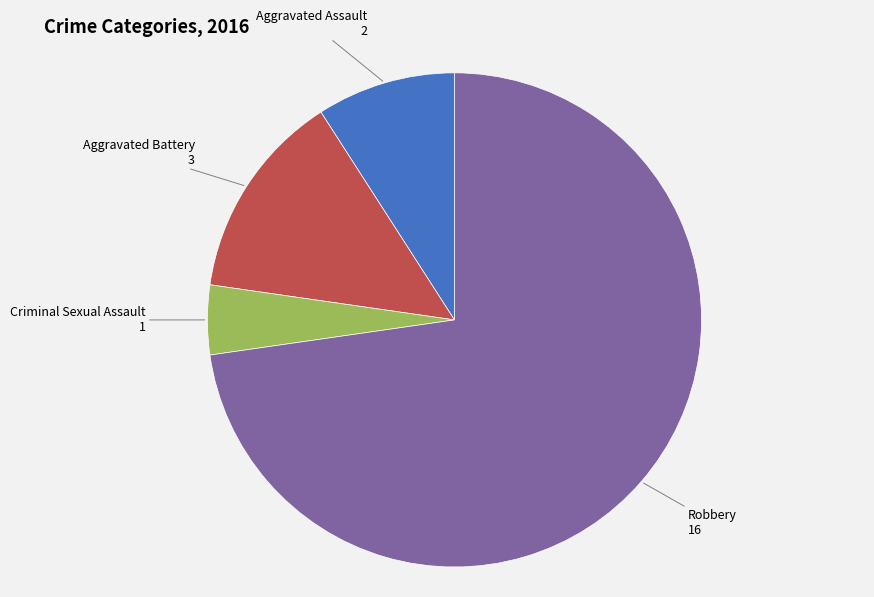

Is there a majority slice in this chart?

Yes